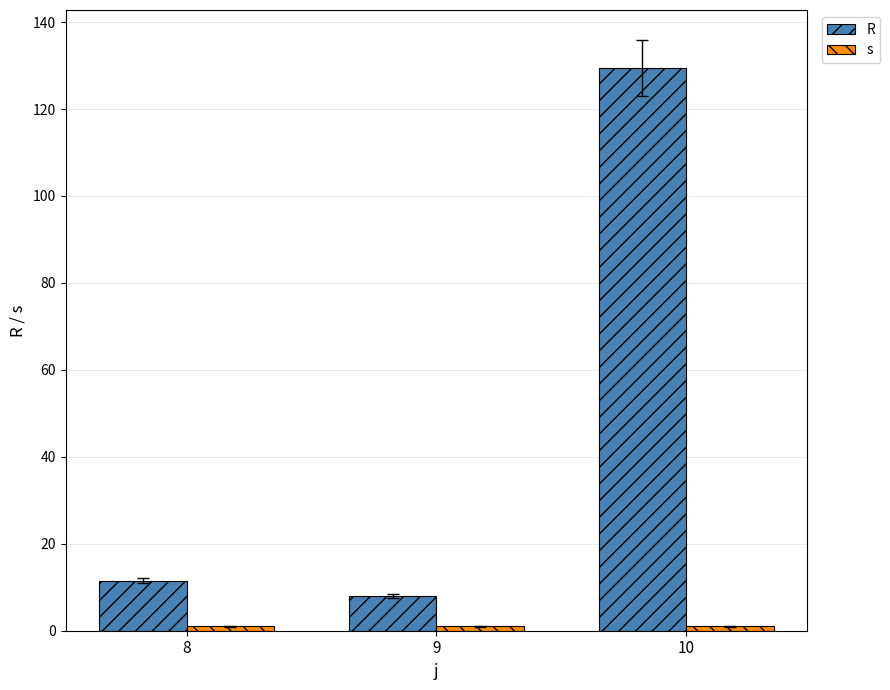

What is the difference between the highest and lowest values at 10?

128.5